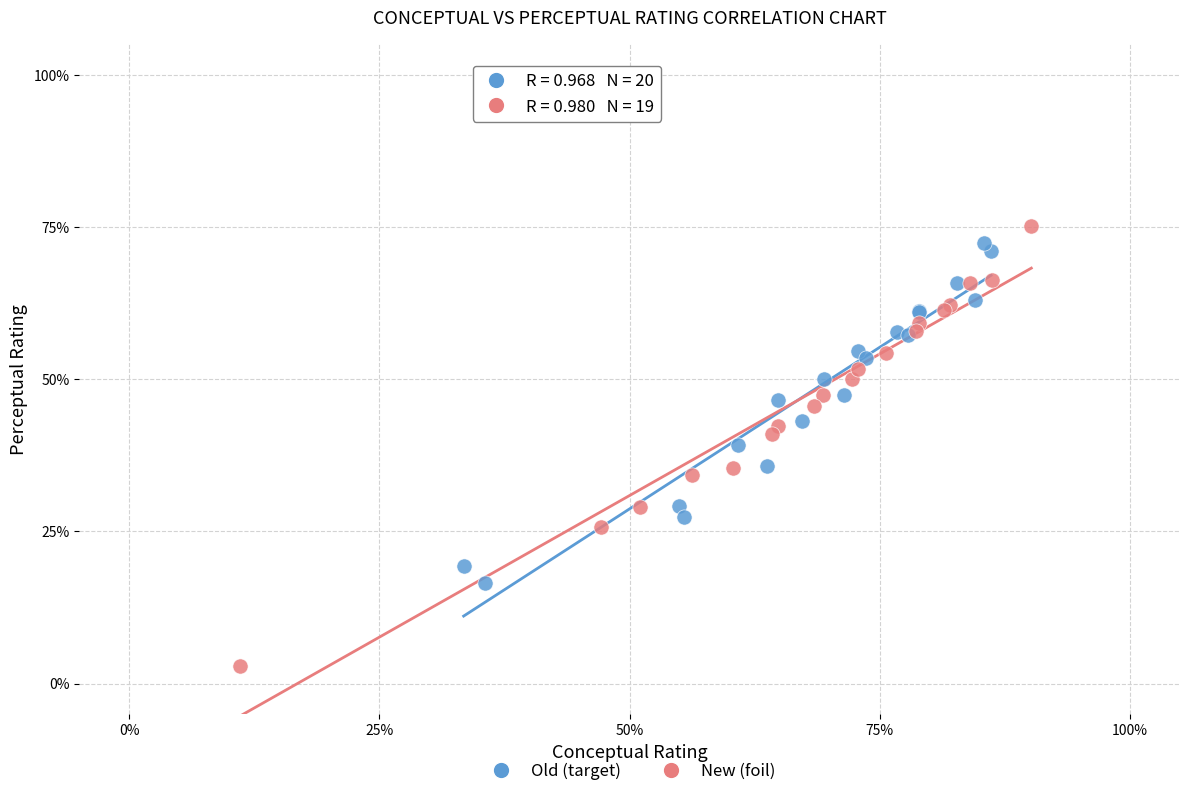

What are all the series names shown in the legend?

Old (target), New (foil)